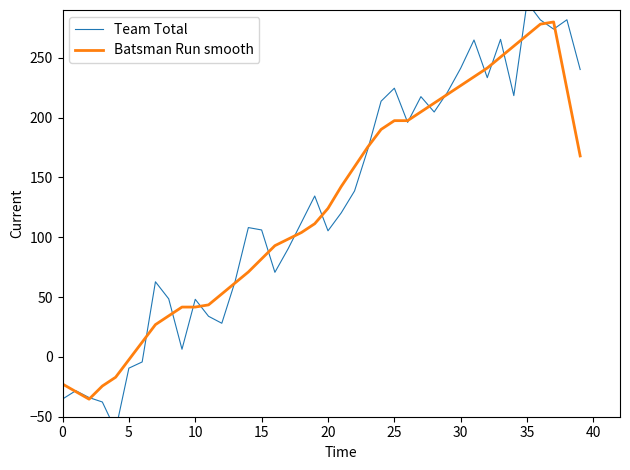

The Team Total series shows 233.5 at 22. True or false?

False